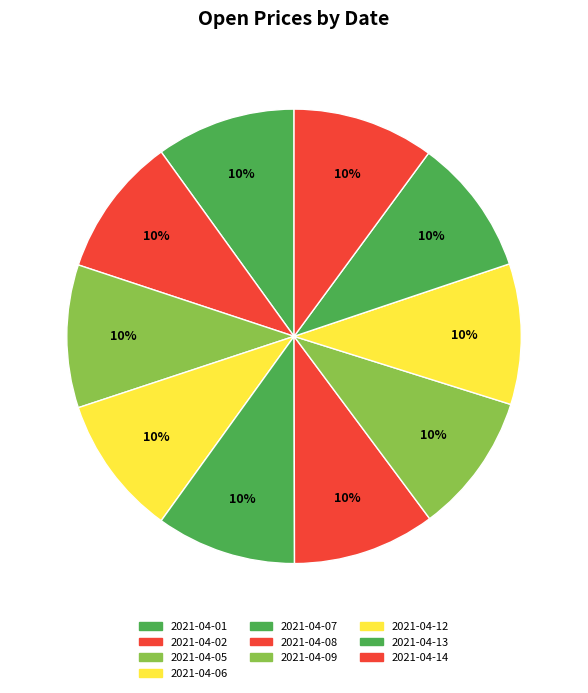

Is it true that 2021-04-12 is 10% of the pie?

True